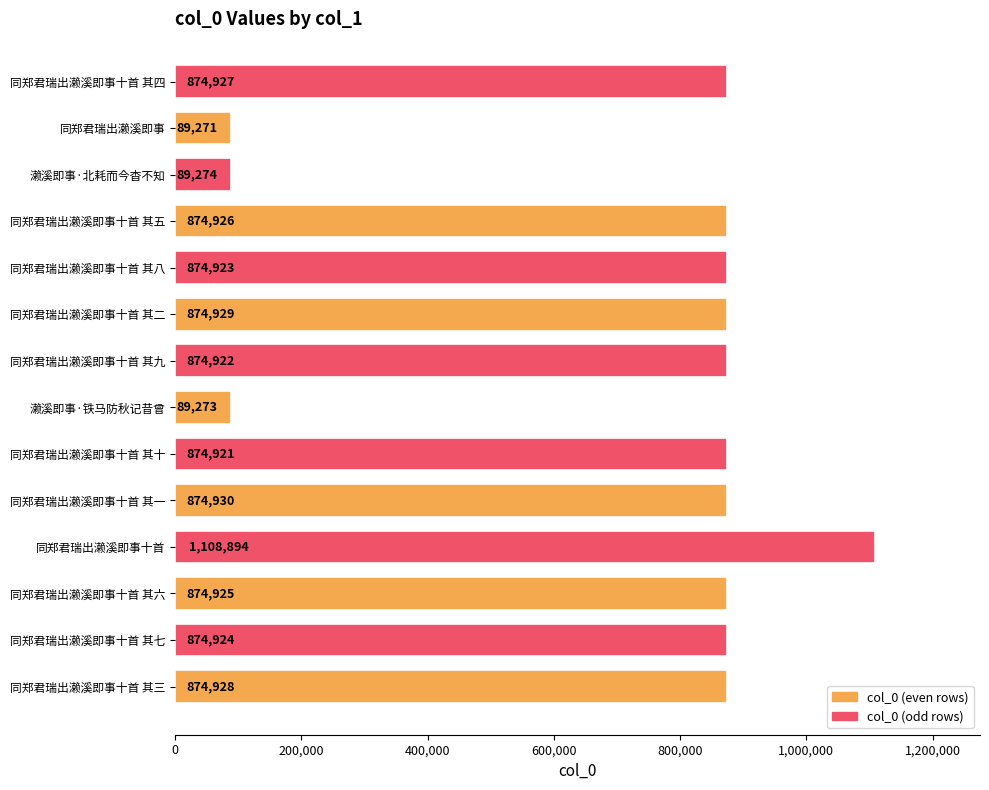

What is the greatest value displayed?

1108894